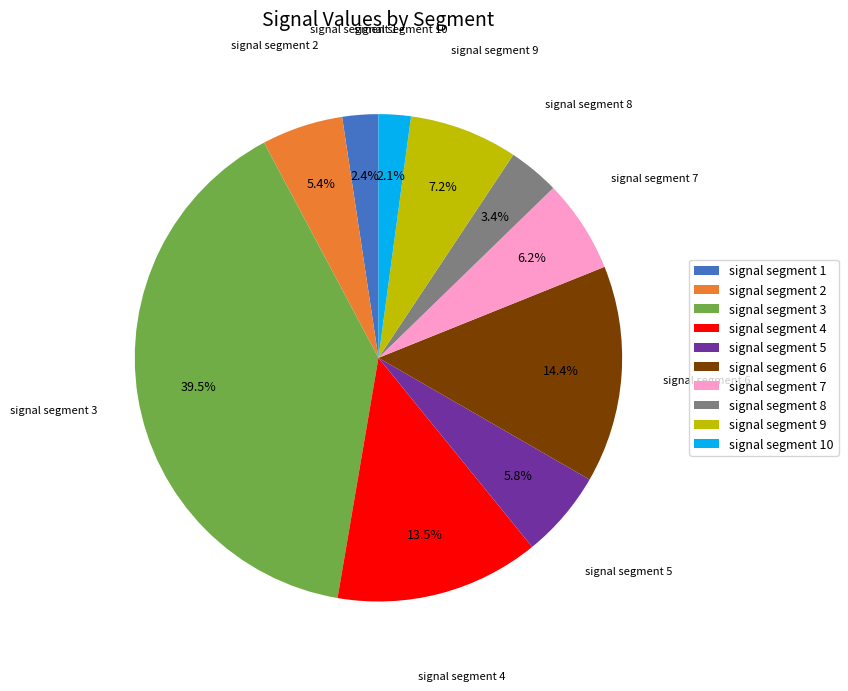

What percentage do signal segment 9 and signal segment 1 together represent?

9.6%